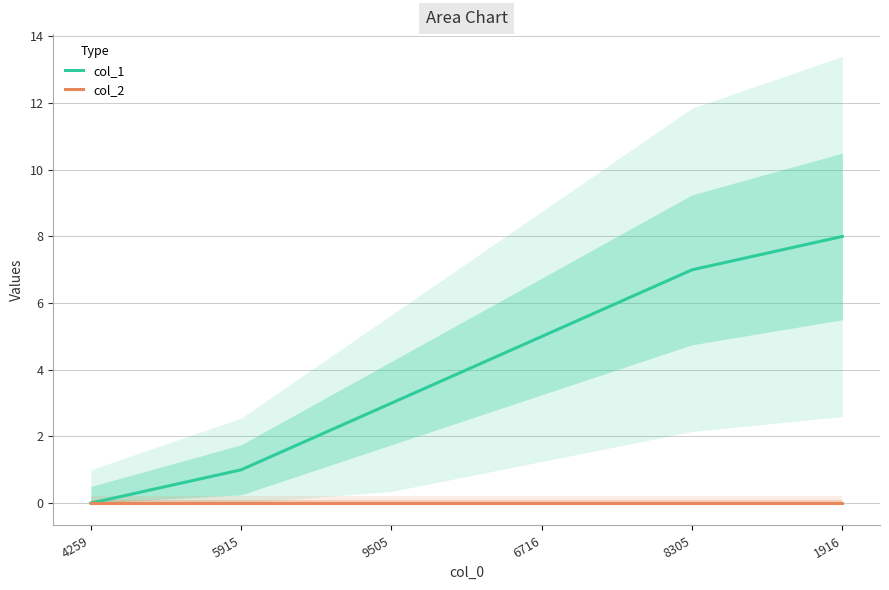

Count the col_1 values in the range 1 to 7.

4